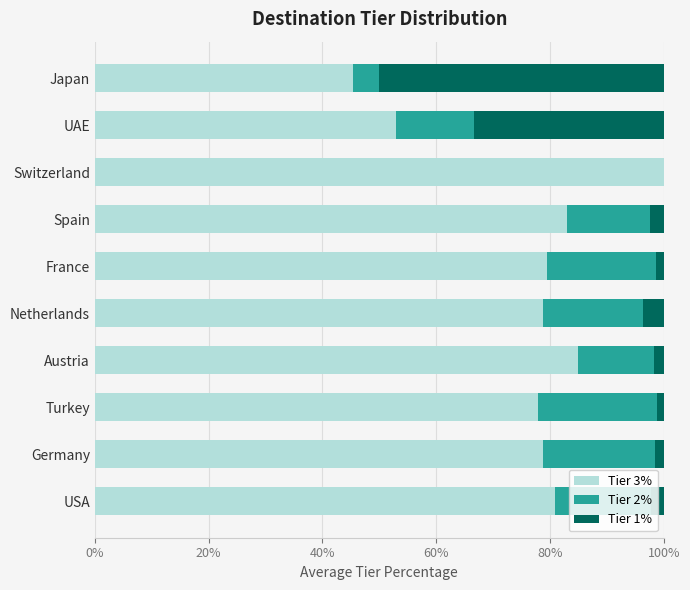

What are all the series names shown in the legend?

Tier 3%, Tier 2%, Tier 1%